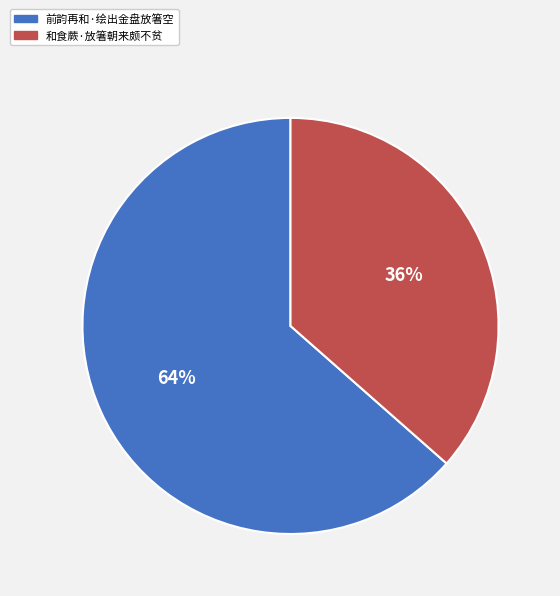

Which category accounts for the majority?

前韵再和·绘出金盘放箸空